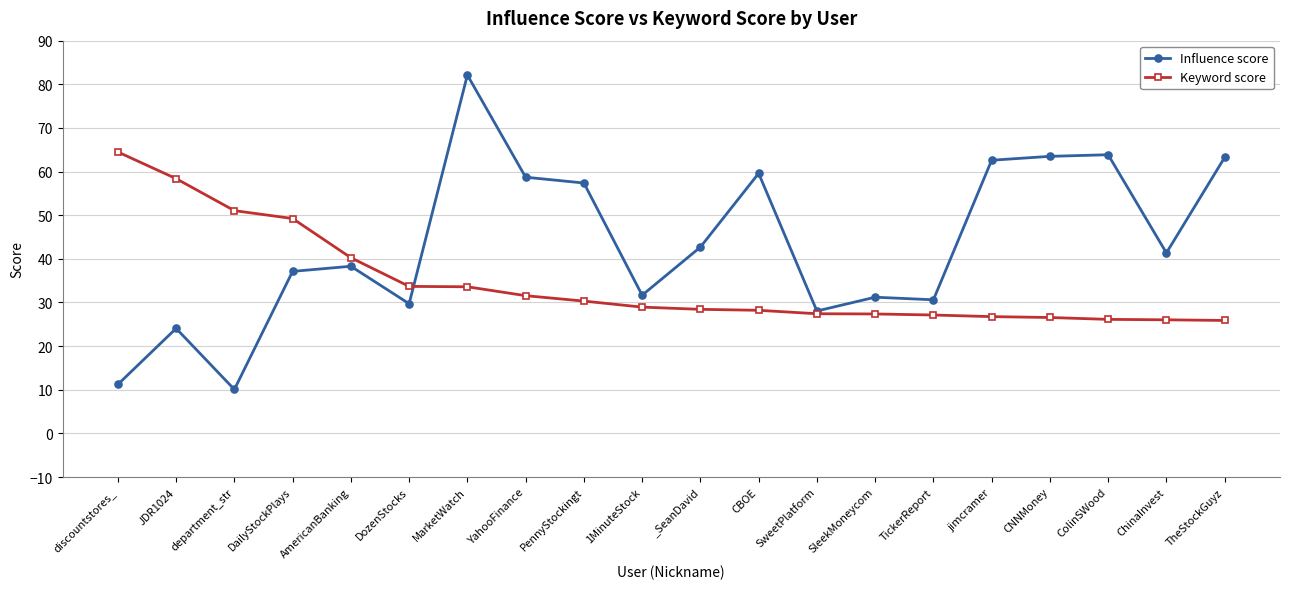

Read the Keyword score value at _SeanDavid.

28.4